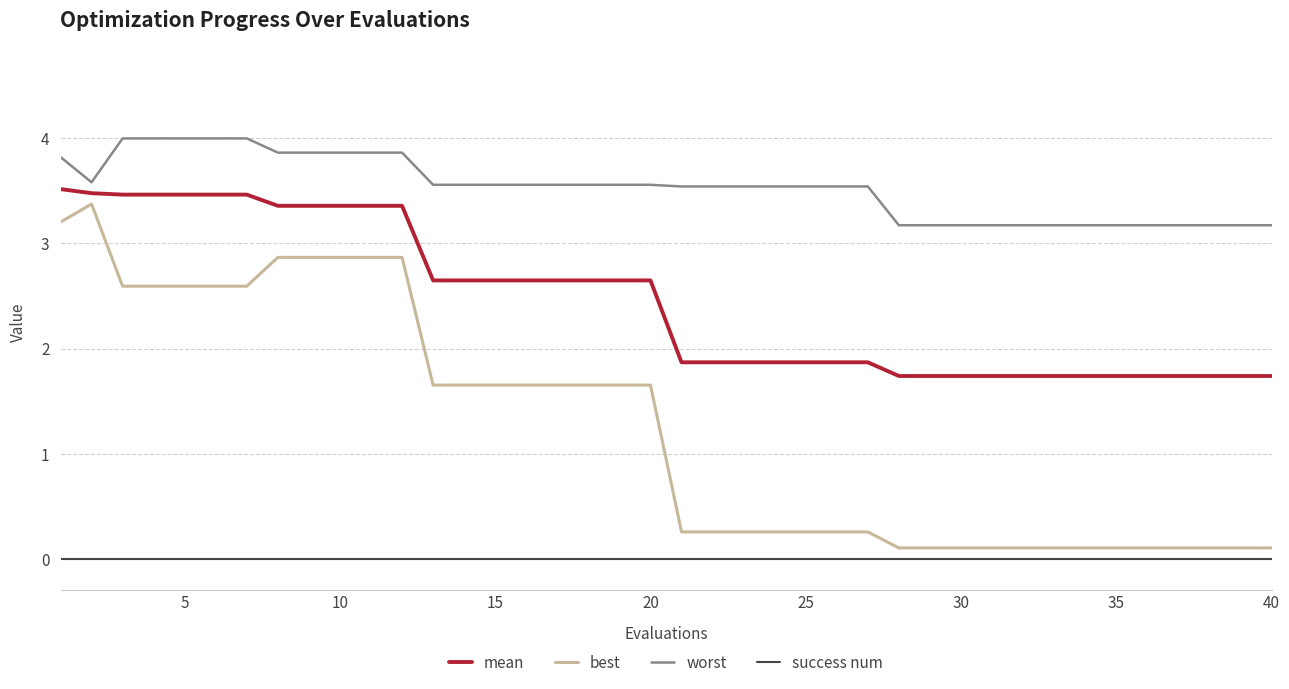

Which series has the largest total across all categories?

worst